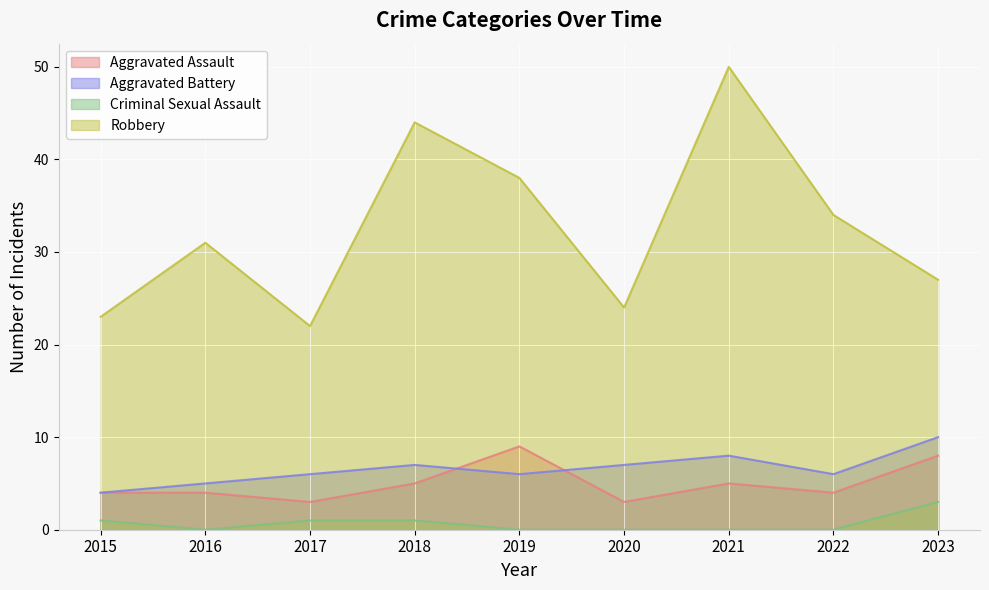

Rank the categories by Aggravated Assault value from highest to lowest.

2019, 2023, 2018, 2021, 2015, 2016, 2022, 2017, 2020